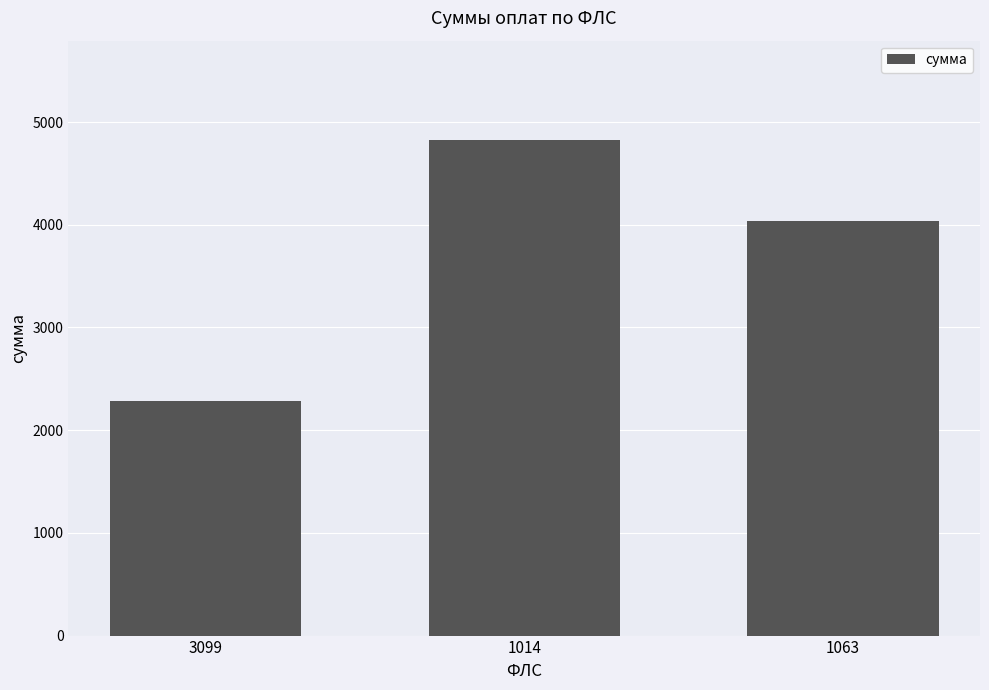

Where does the data first go above 4032?

1014